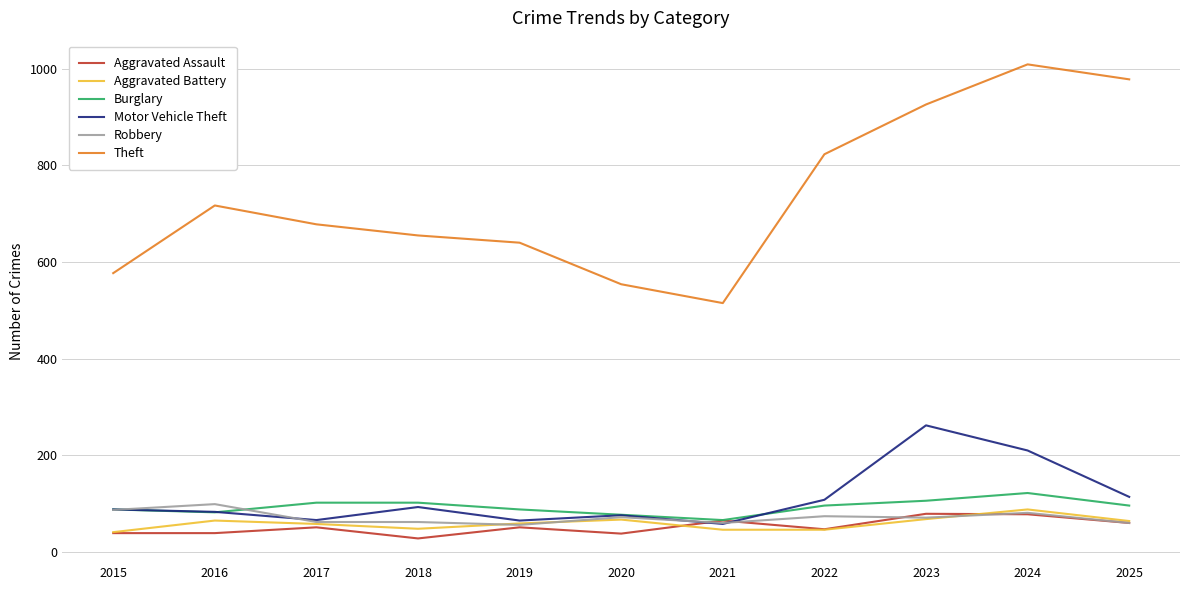

How many distinct data groups are displayed?

6